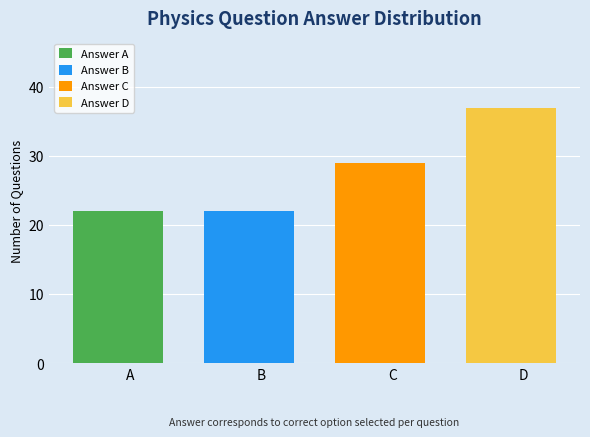

At which label does Answer D reach its minimum?

A